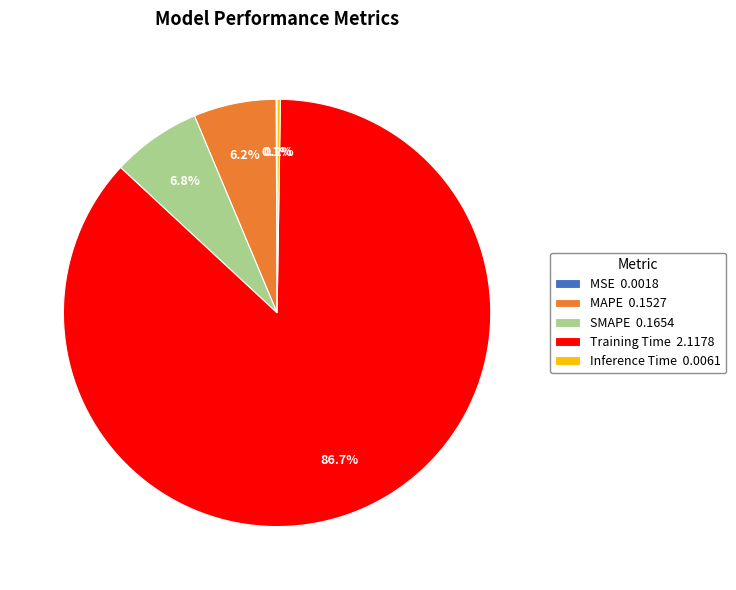

To the nearest percent, what is the average slice percentage?

20%